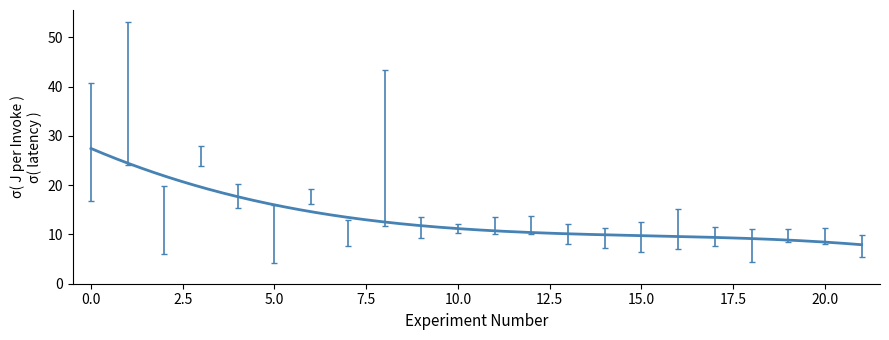

What is the difference between the maximum and minimum values?

19.5